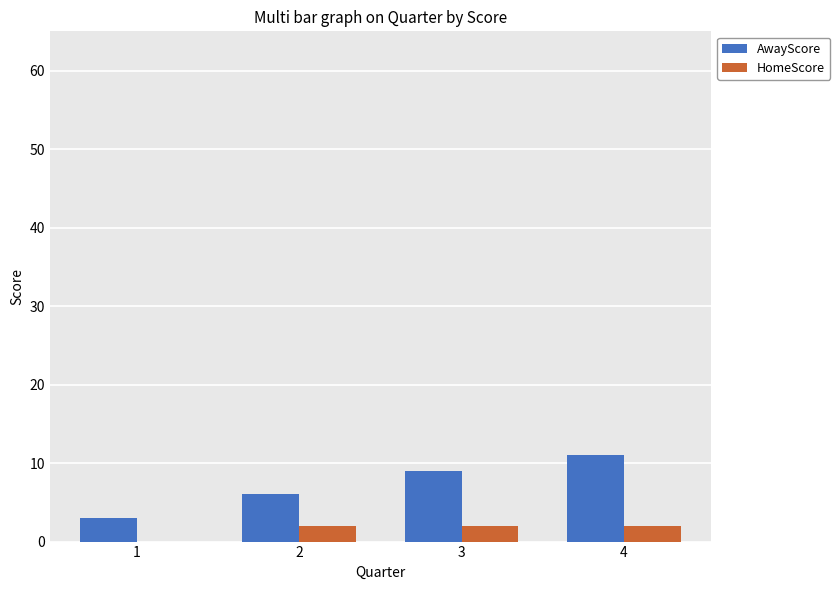

Read the AwayScore value at 1.

3